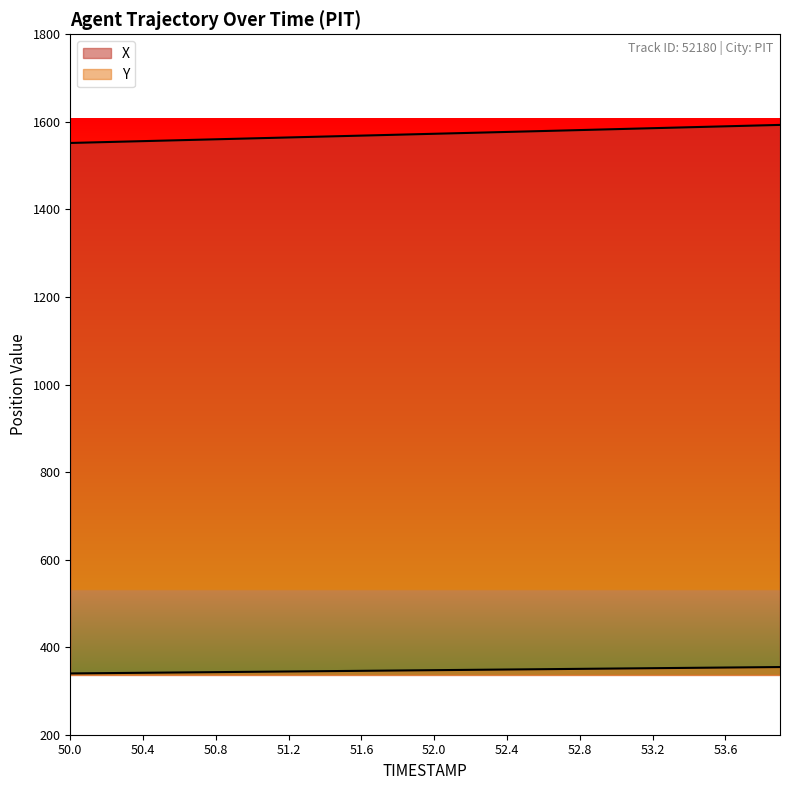

At which category does the chart reach its peak across all series?

53.9